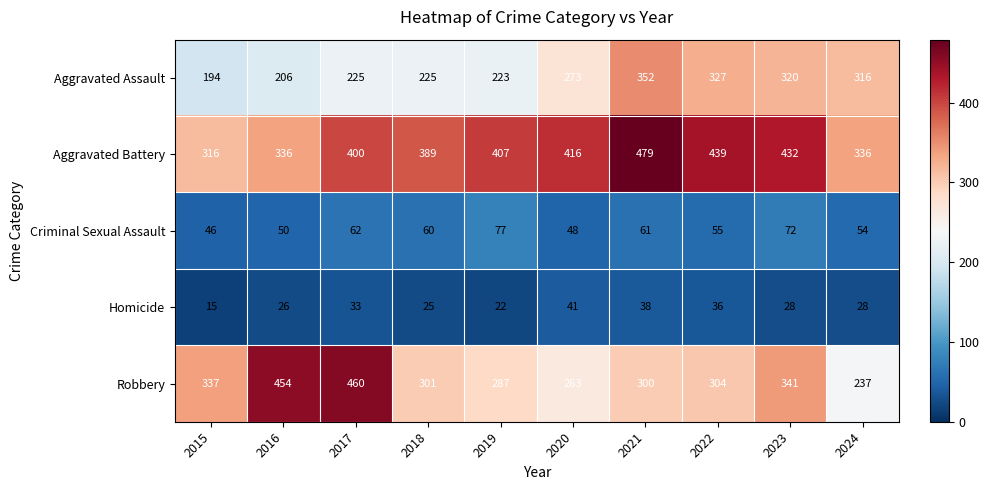

What is the average value of the Aggravated Assault series?

266